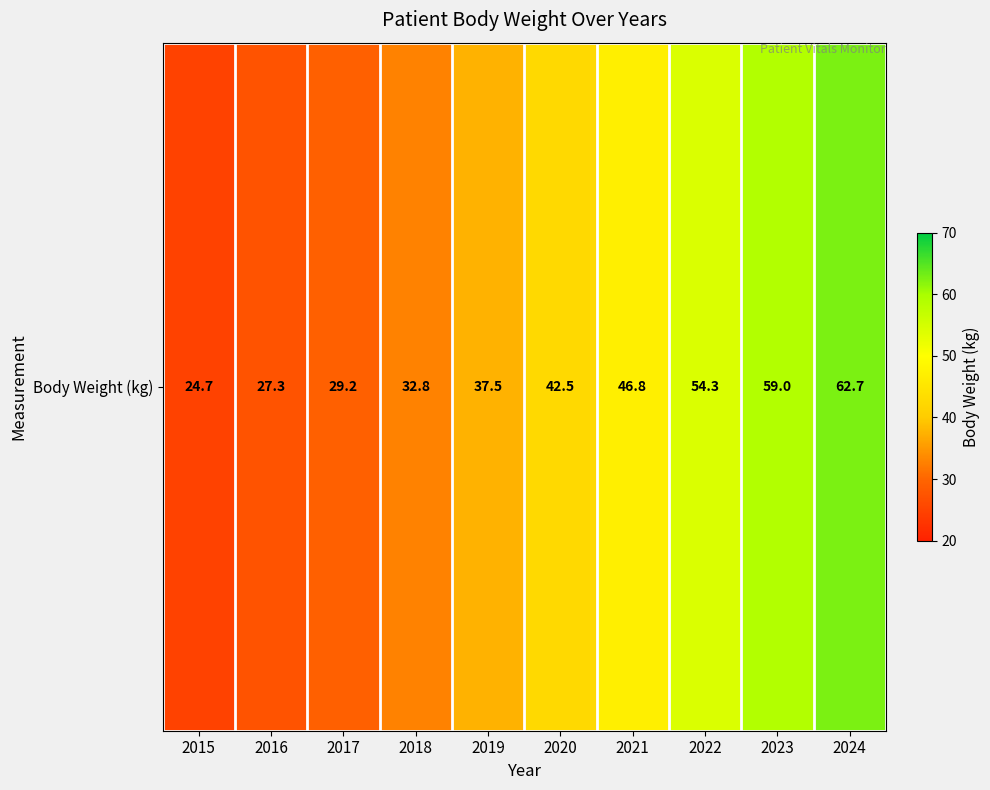

What is the sum of the values at 2016 and 2024?

90.0